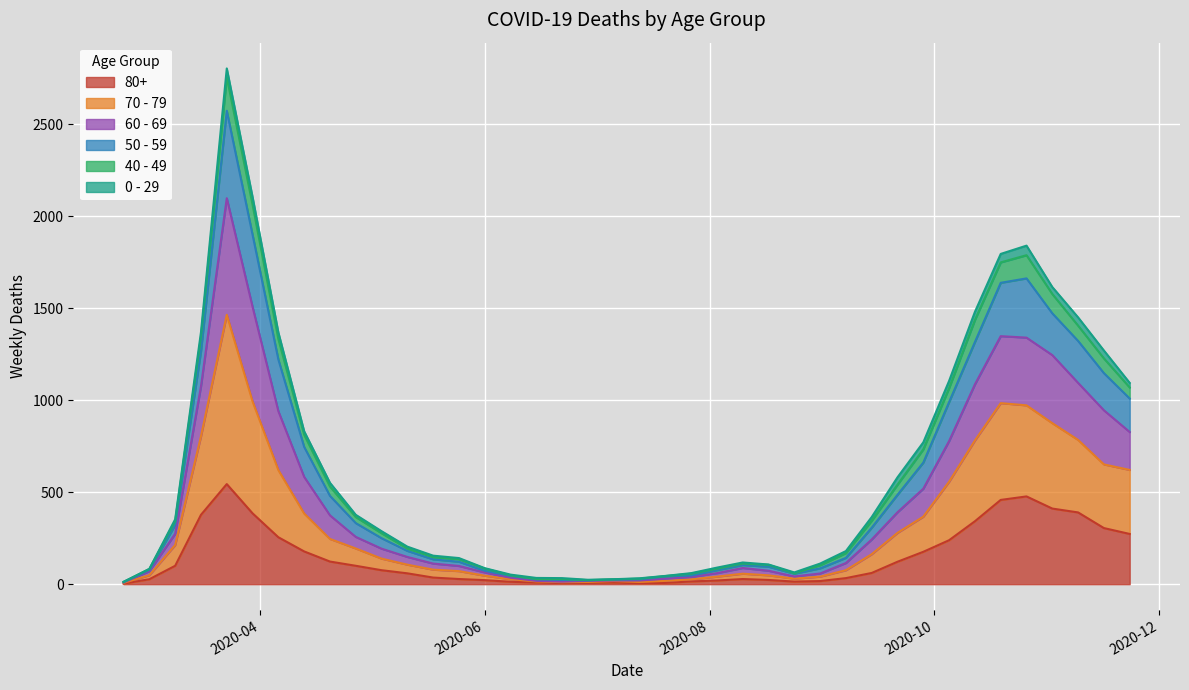

Does the chart display data point markers on the line(s)?

No